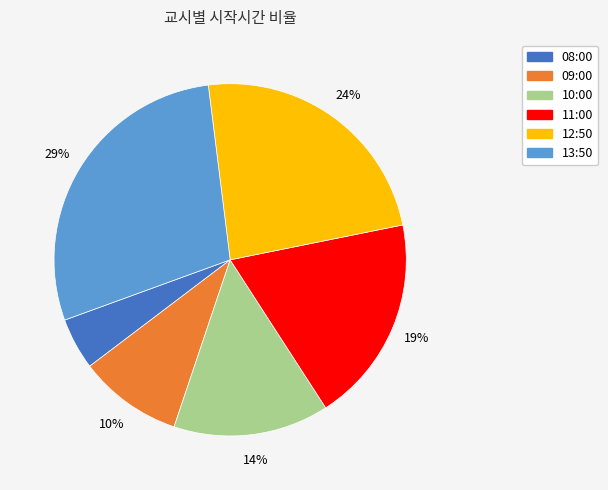

Between 13:50 and 10:00, which is larger?

13:50